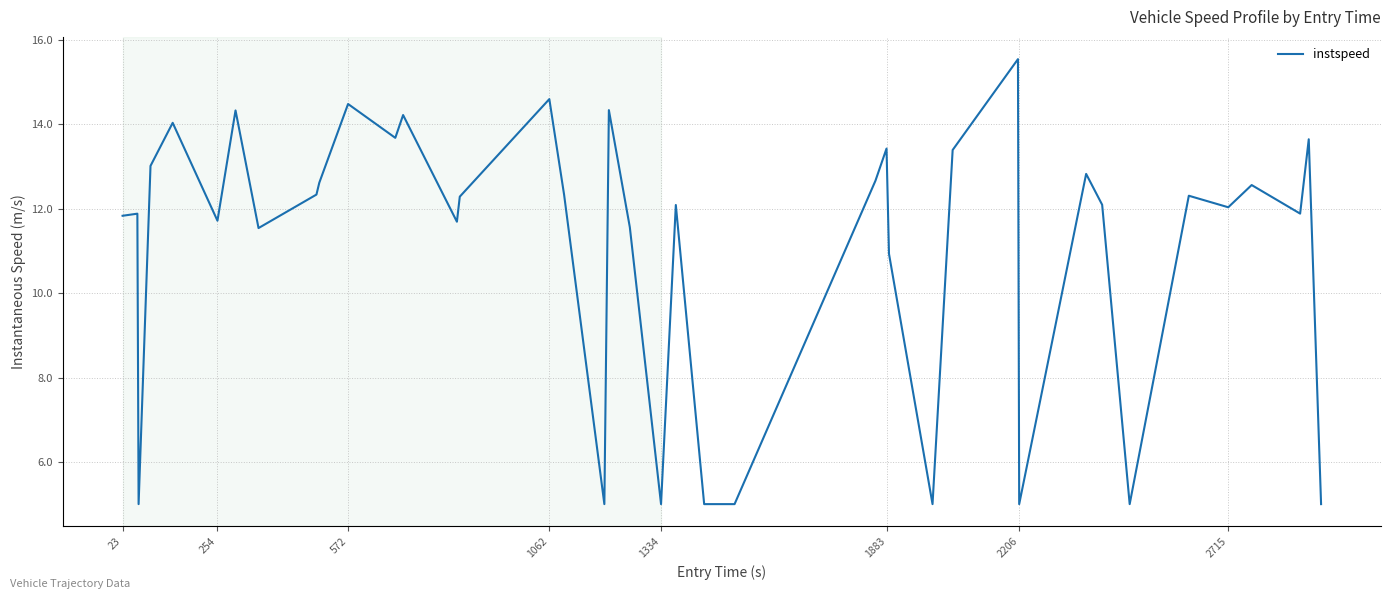

What is the smallest value displayed?

5.0